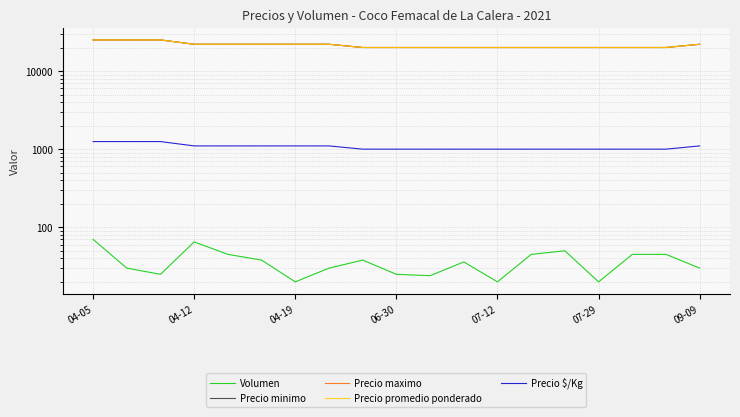

Does the chart have visible grid lines?

Yes